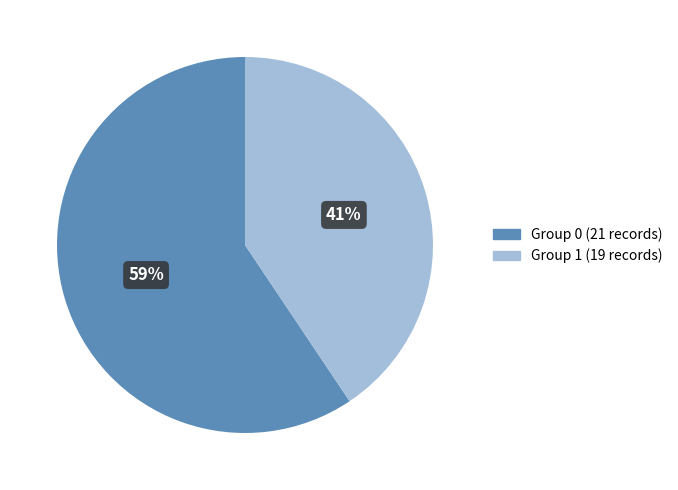

Does any single category account for the majority?

Yes